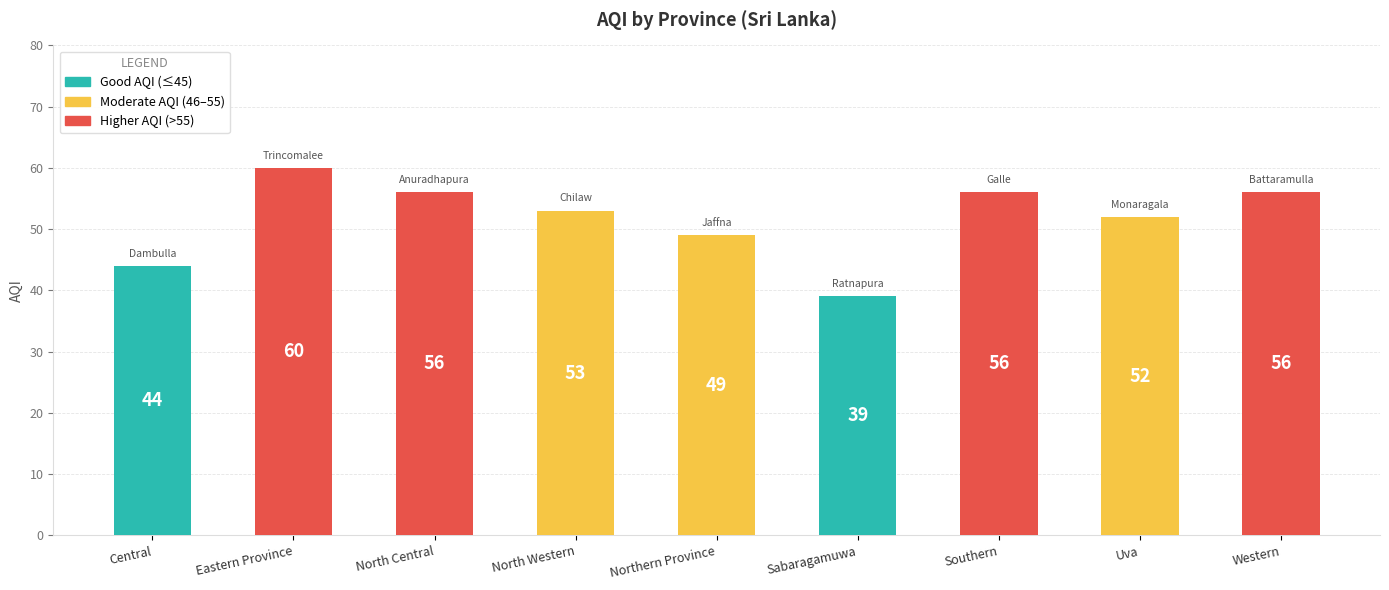

How many categories are shown in the chart?

9